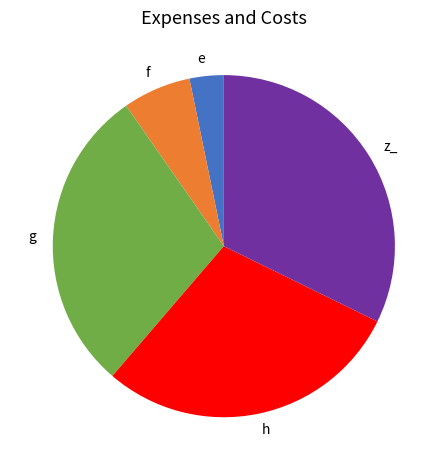

Which has a higher value, z_ or f?

z_